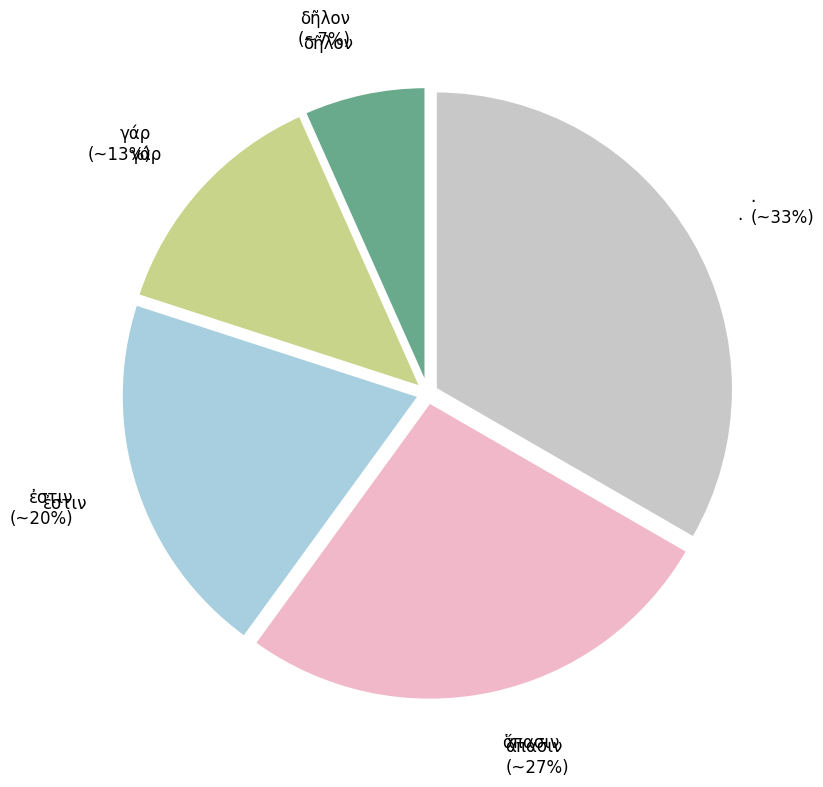

Does any single category account for the majority?

No